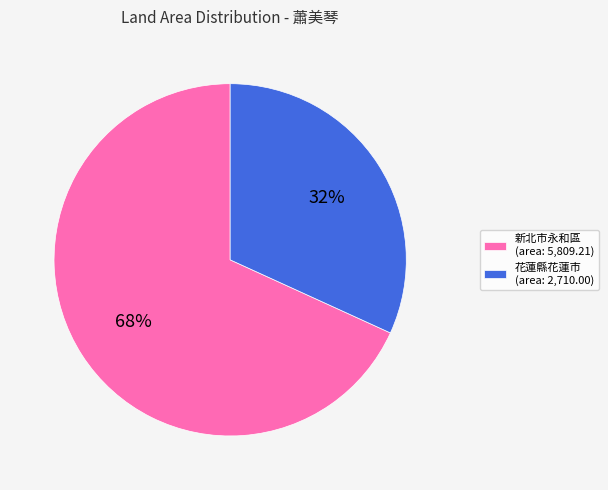

What is the majority slice?

新北市永和區 (area: 5,809.21)